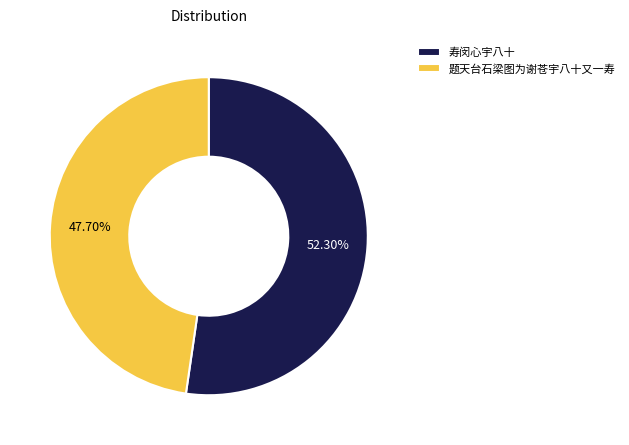

True or false: 题天台石梁图为谢苍宇八十又一寿 accounts for 48% of the total.

True